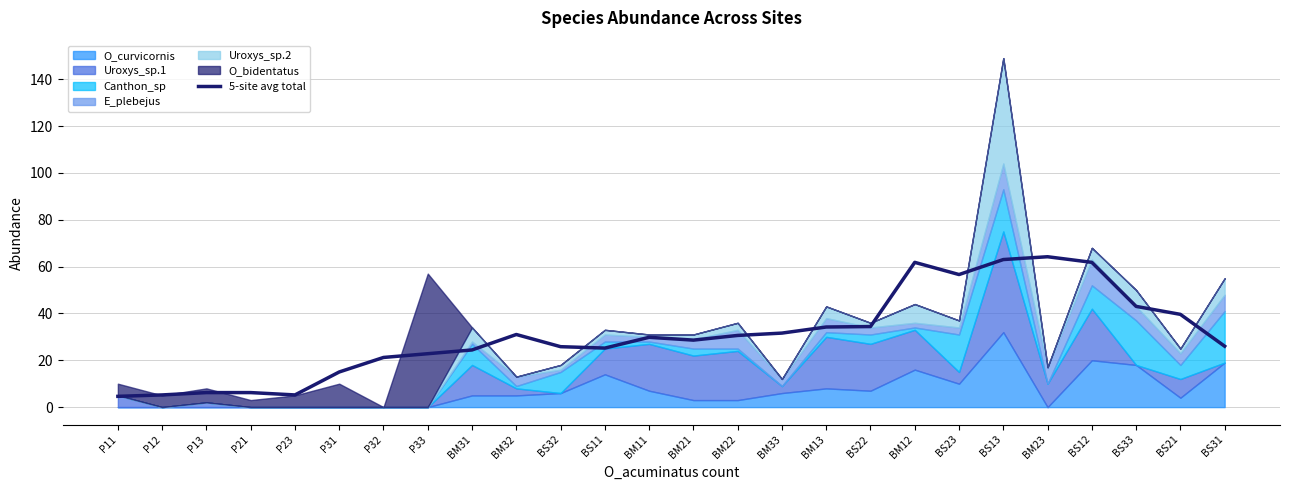

The 5-site avg total series shows 21.2 at P32. True or false?

True